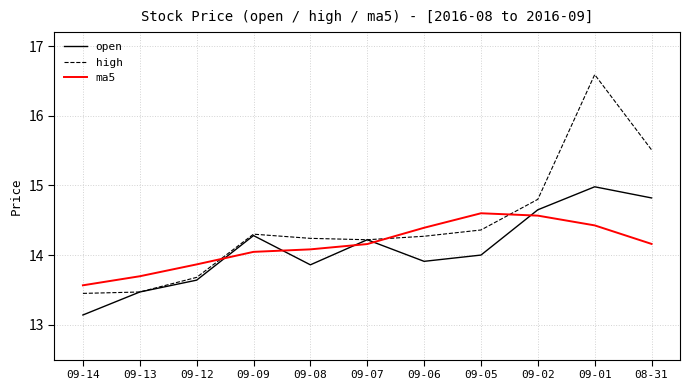

Rank the series by their maximum value, from highest to lowest.

high, open, ma5